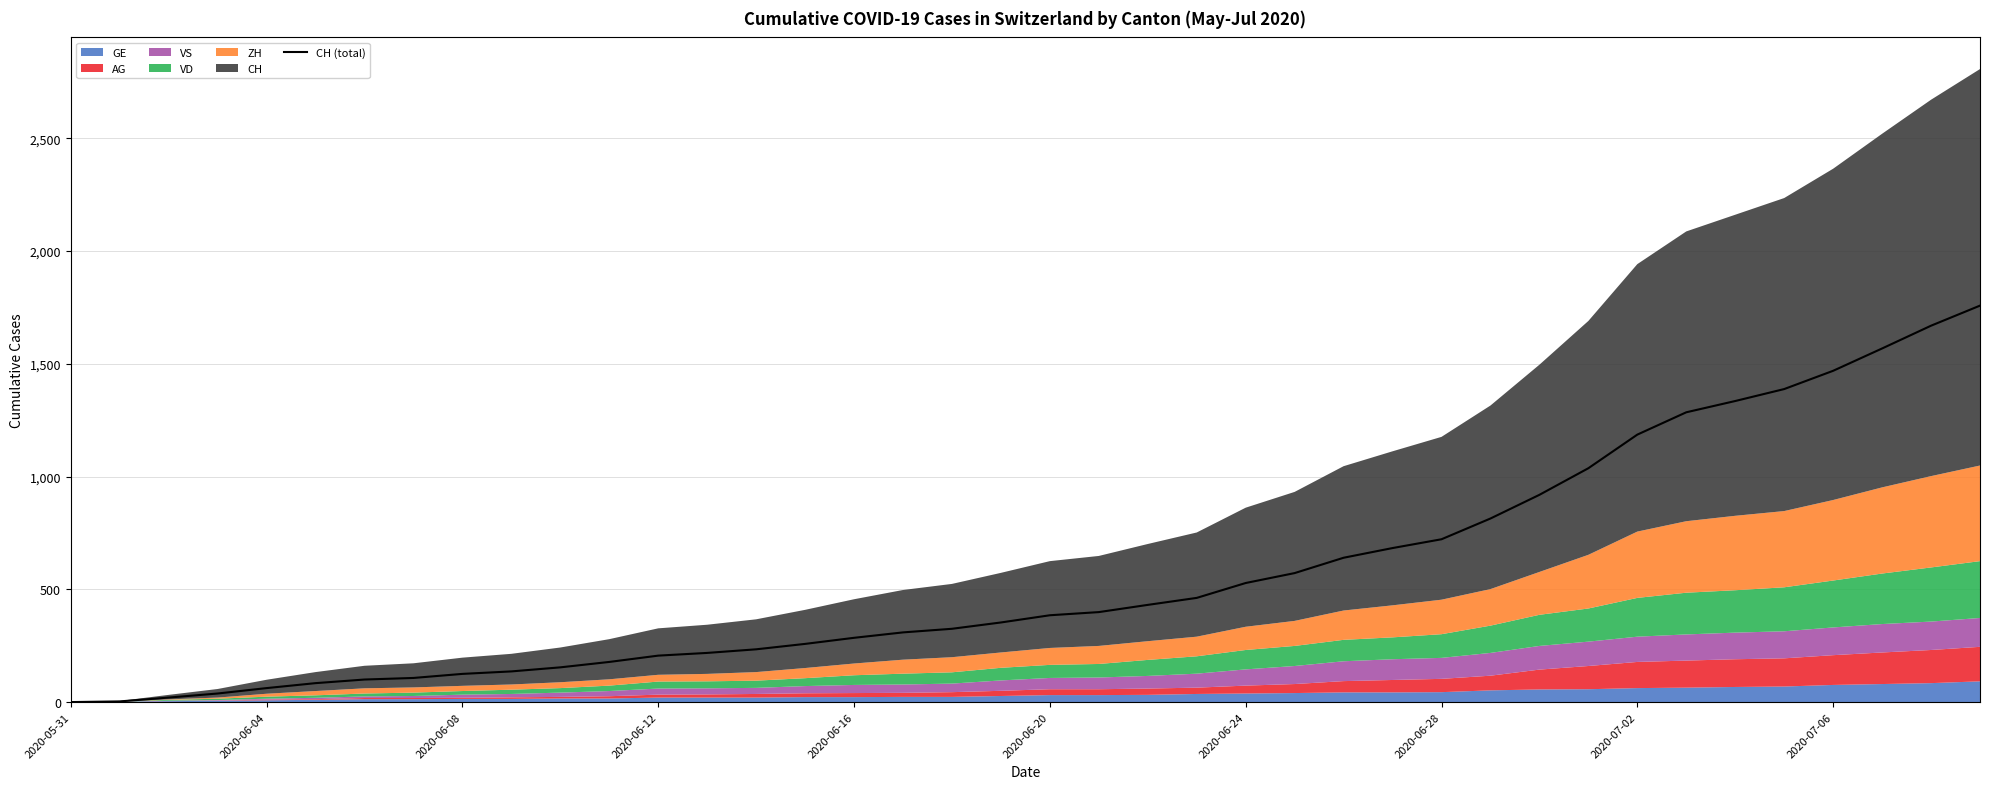

Reading left to right, list all the values displayed in this chart.

0	3	20	38	62	84	100	107	125	136	154	178	206	218	234	258	285	309	325	353	385	399	431	462	528	572	640	683	722	814	919	1037	1186	1285	1335	1388	1469	1568	1669	1758